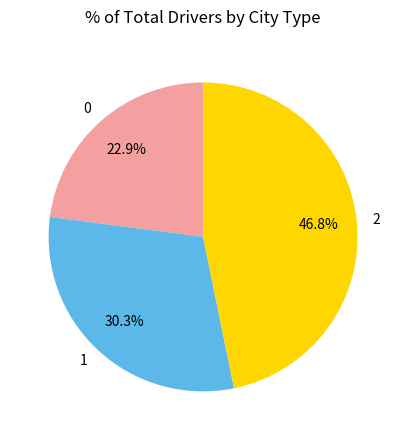

Which has a higher value, 2 or 0?

2